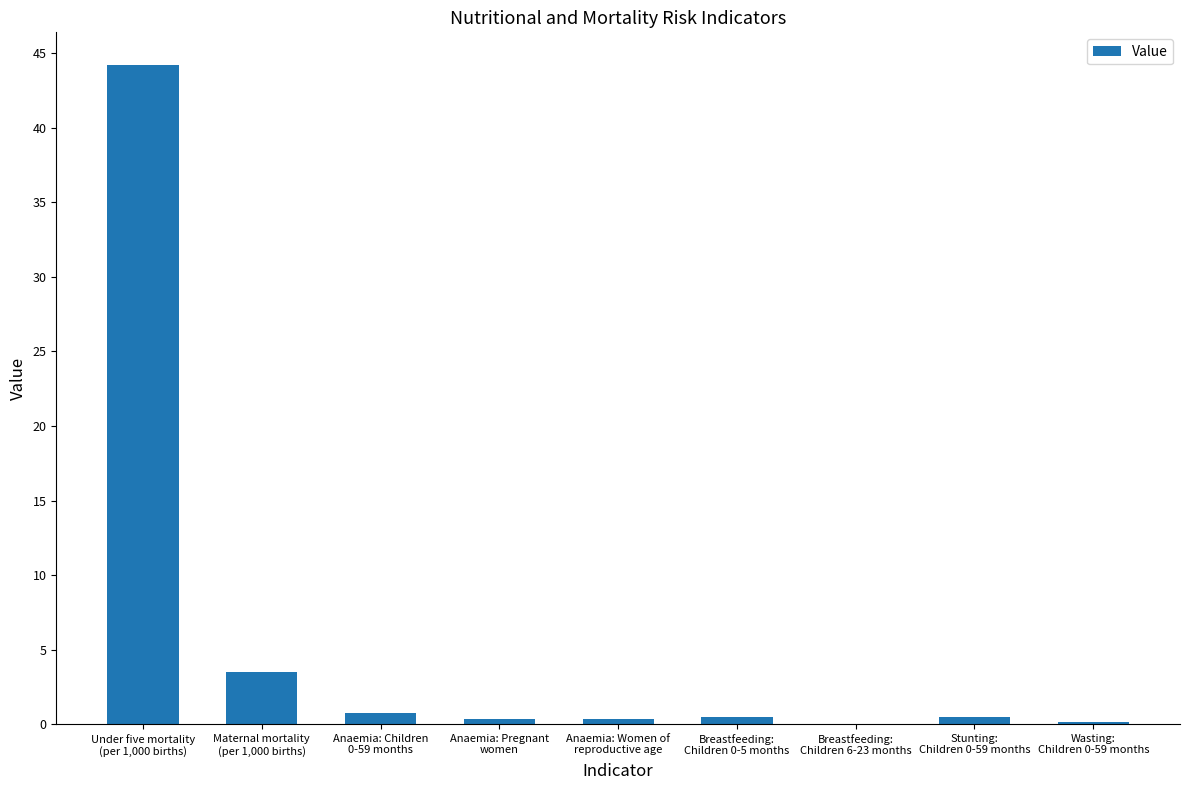

What is the sum of all values?

50.3